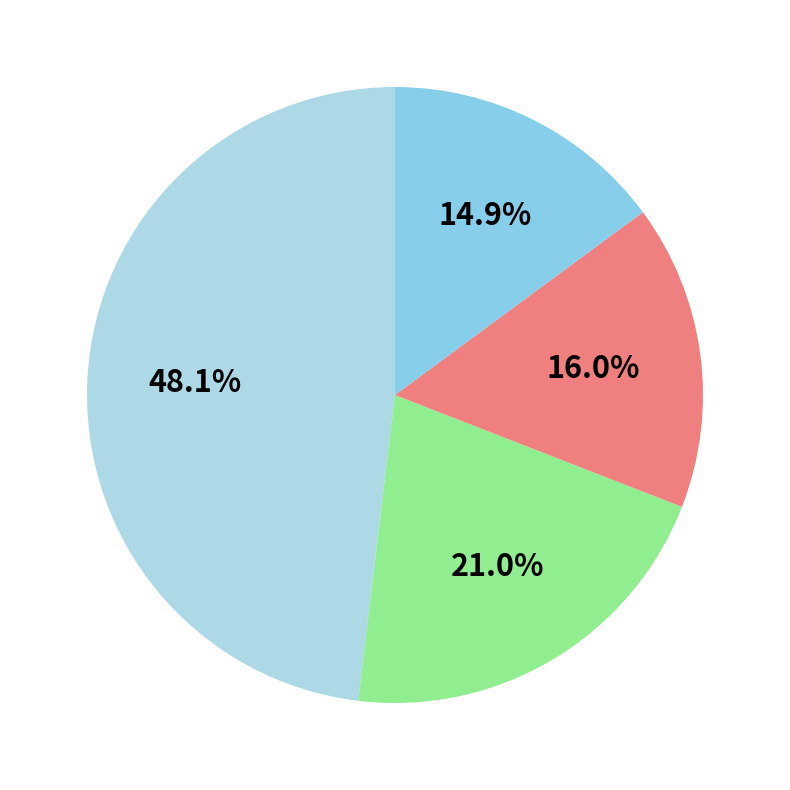

How many segments does this pie chart have?

4